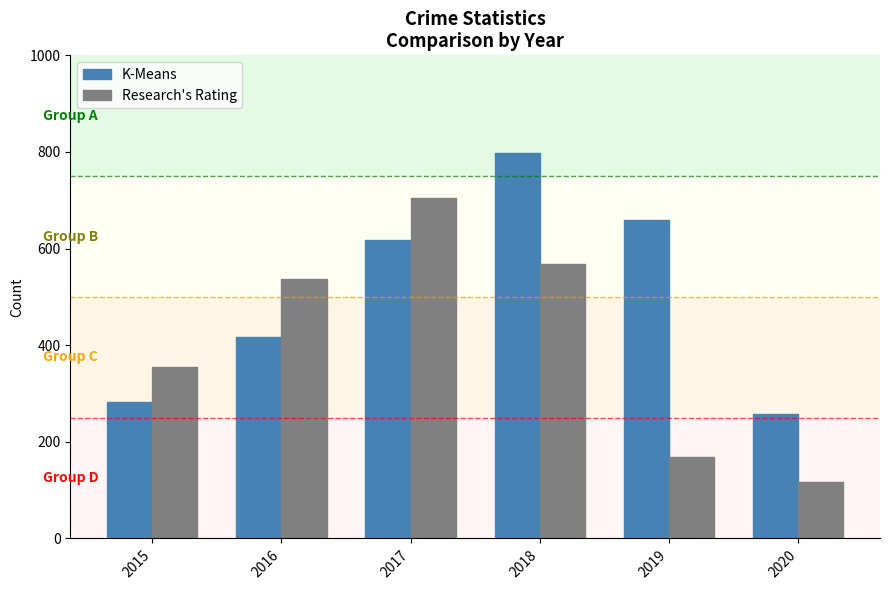

Which series changed the most between 2017 and 2019?

Research's Rating